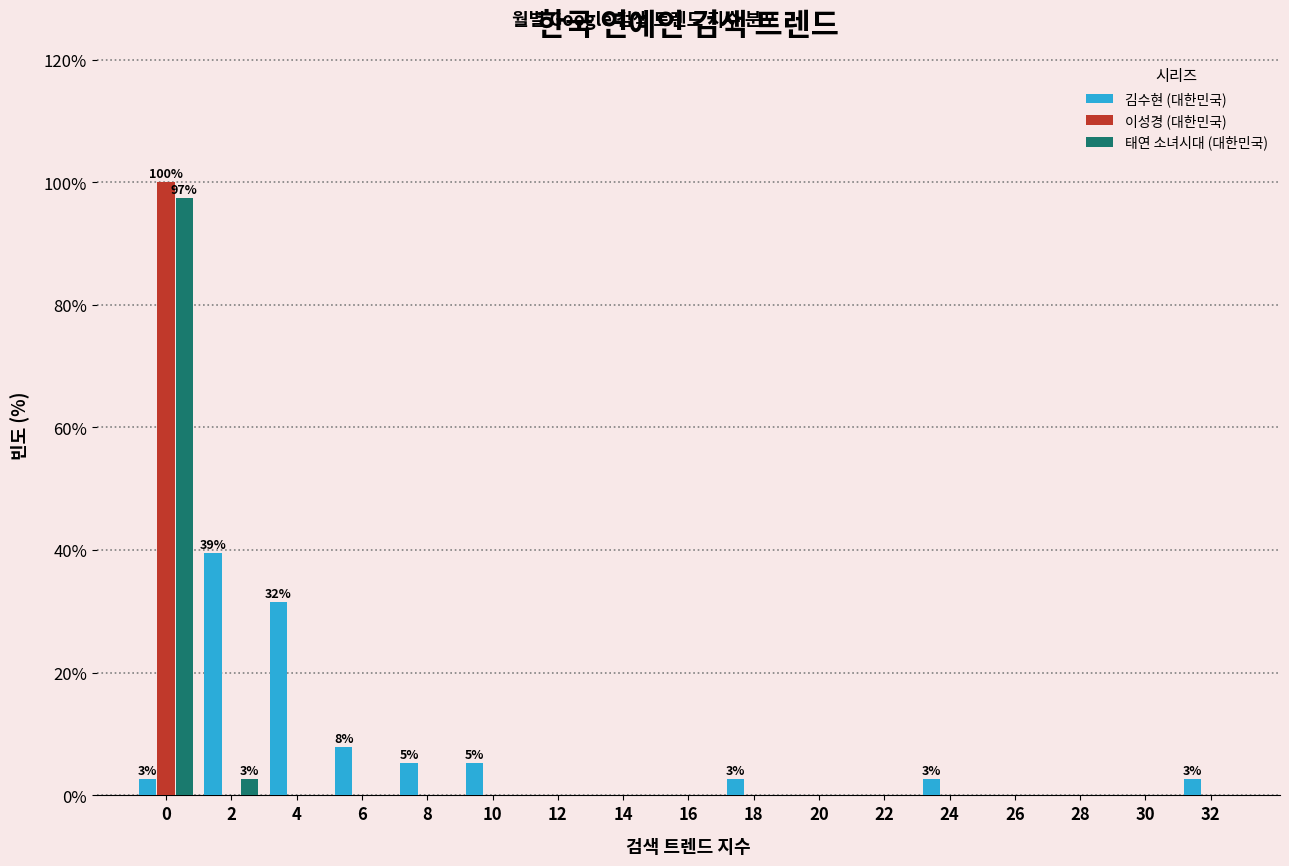

What is the sum of the 김수현 (대한민국) values at 12 and 4?

31.6